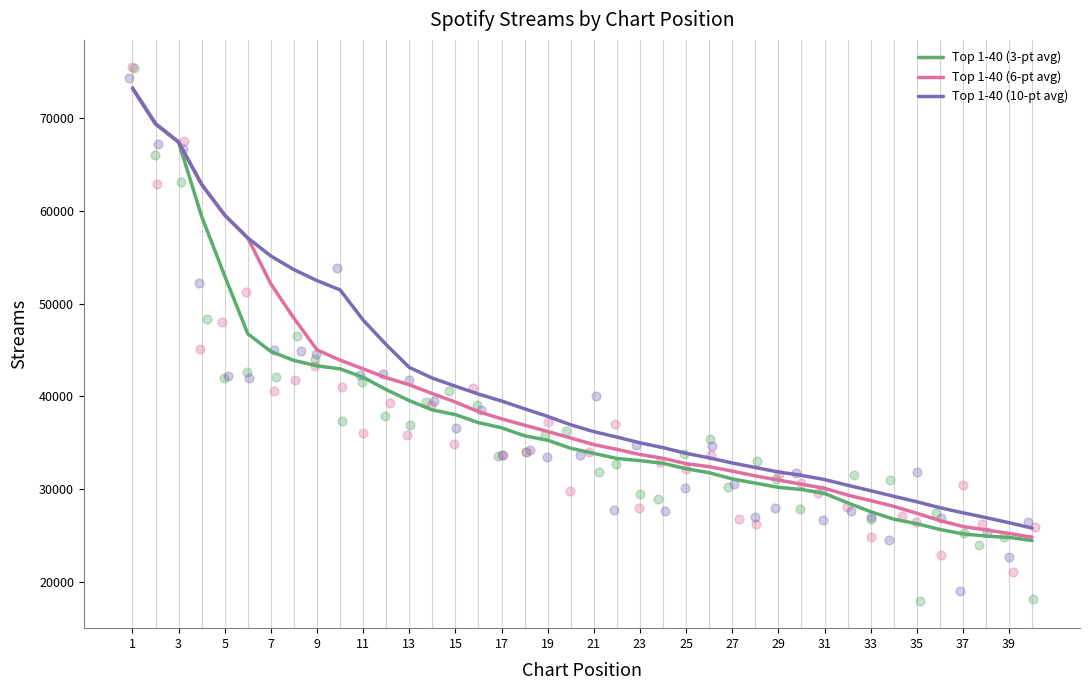

Is the value of Top 1-40 (3-pt avg) at 21 greater than the value of Top 1-40 (10-pt avg) at 33?

Yes